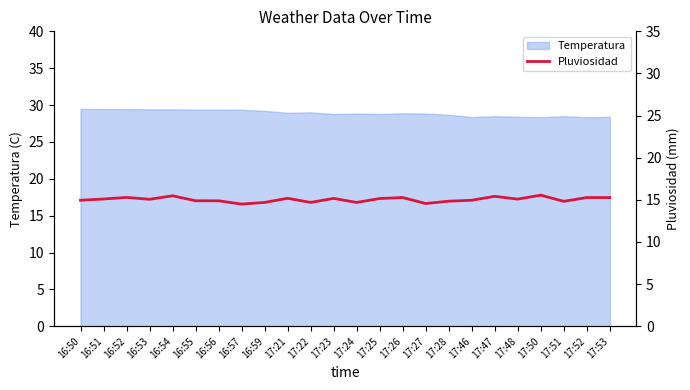

Is it true that the value at 17:47 is 15.4?

True